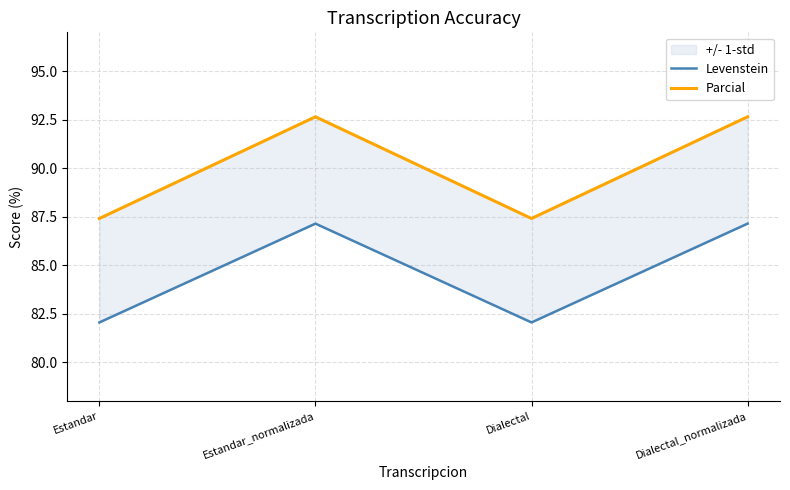

True or false: Parcial has a value of 132.0 at Estandar_normalizada.

False